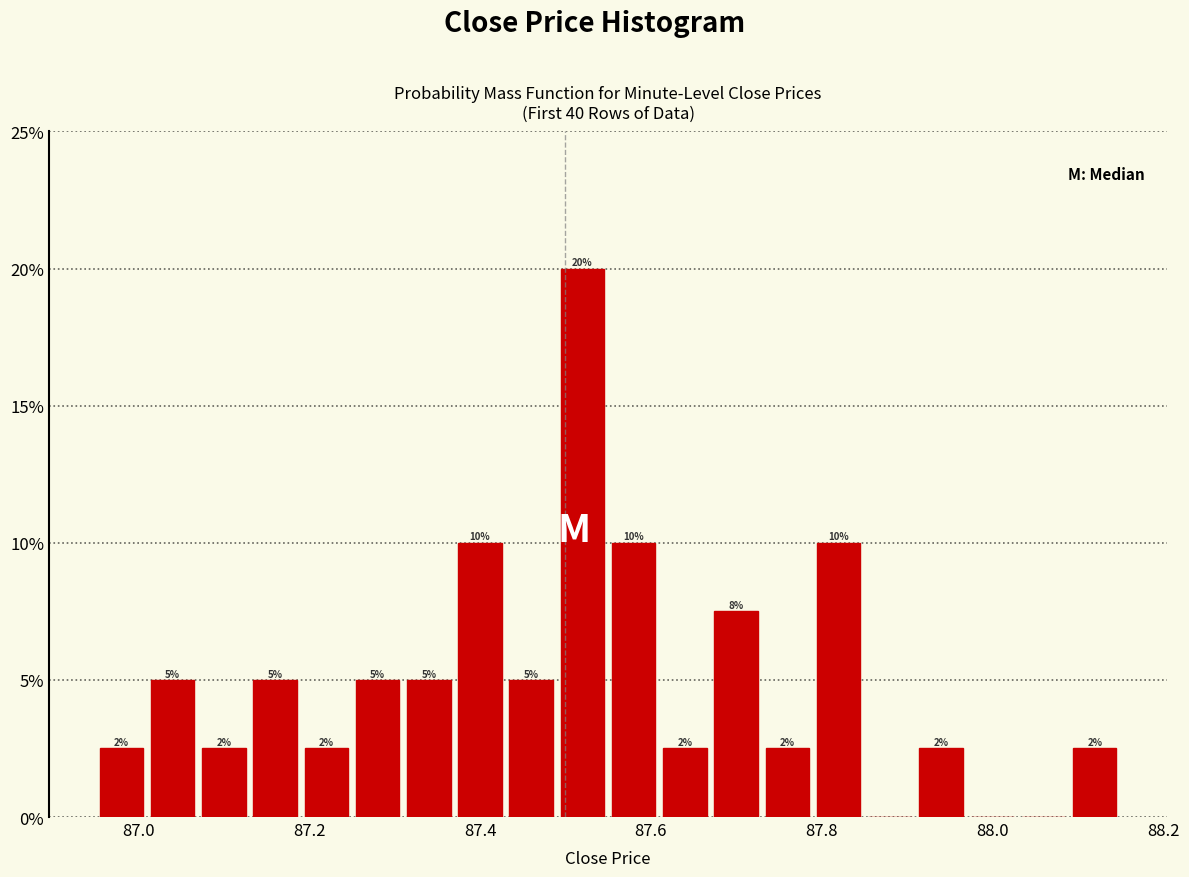

Read against the x-axis, roughly where is the centre of the tallest bar?

87.52